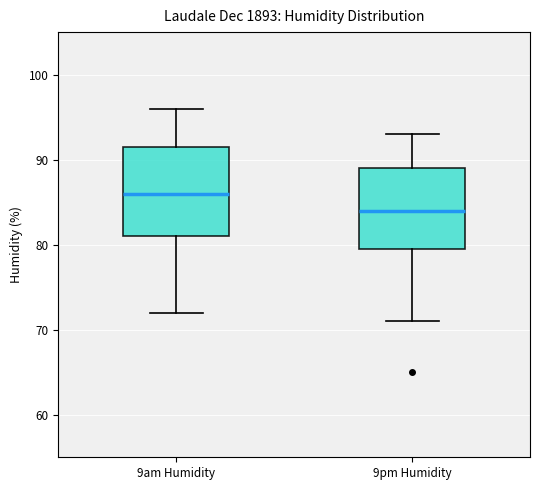

Which box has the lowest median line?

9pm Humidity